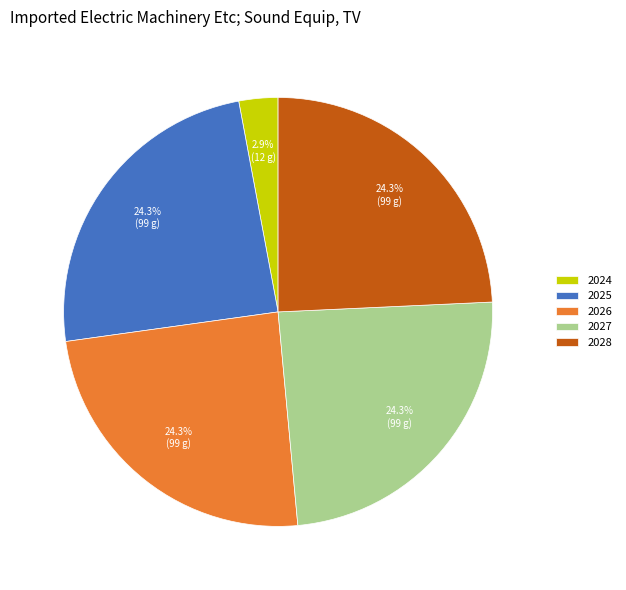

What portion of the pie excludes 2027?

75.7%